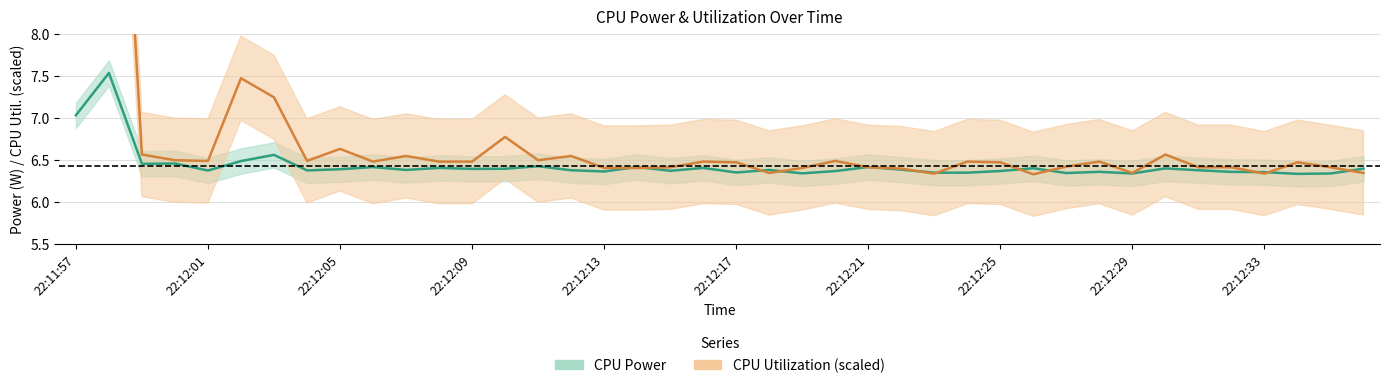

What is the maximum value shown in the chart?

13.3